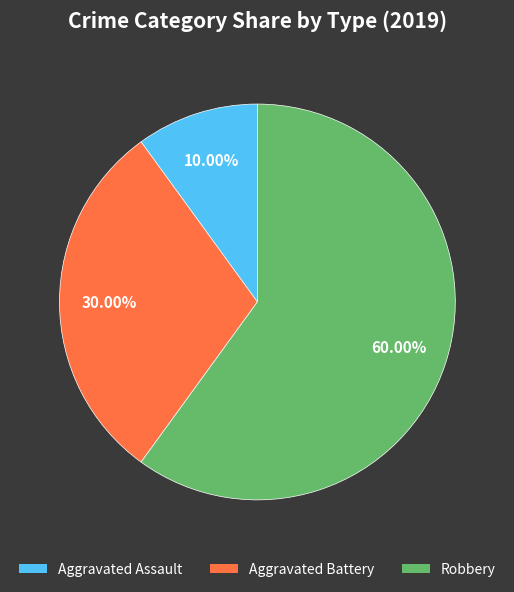

Which has a higher value, Robbery or Aggravated Battery?

Robbery